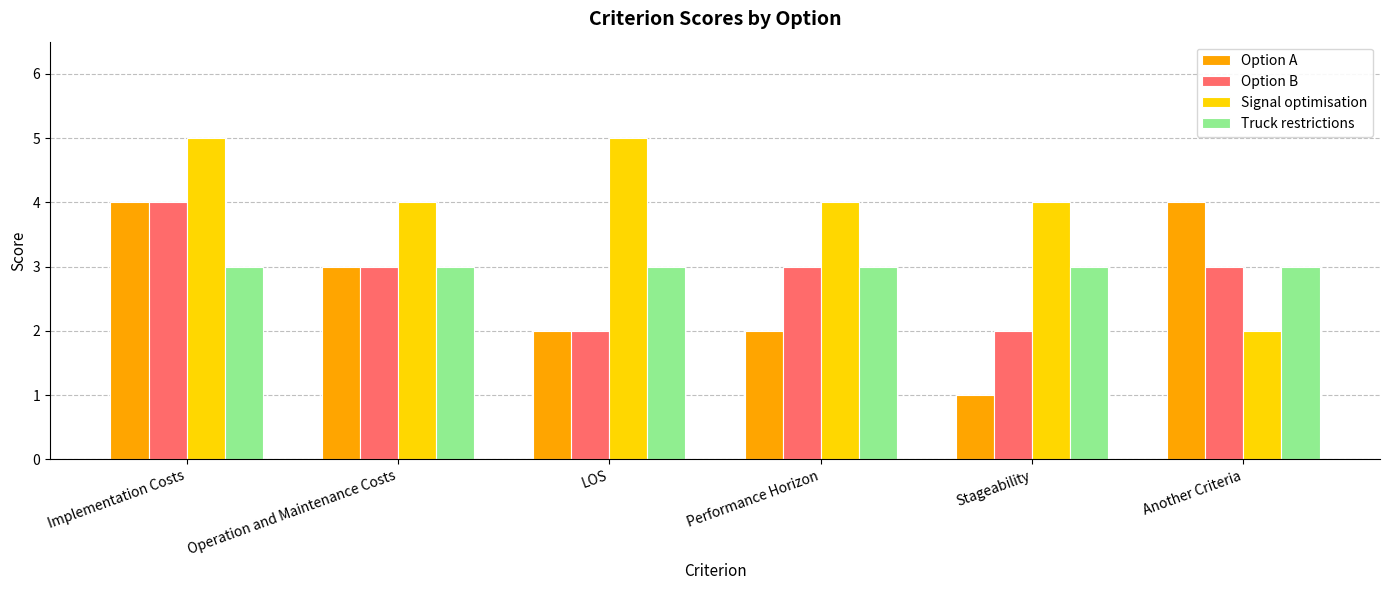

What position from the right is Another Criteria?

1